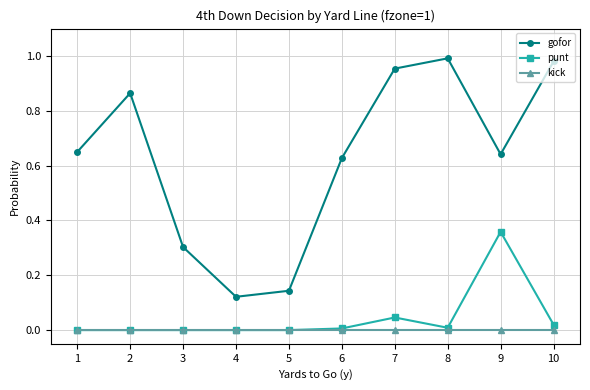

Between 1 and 2, which series saw the biggest shift?

gofor